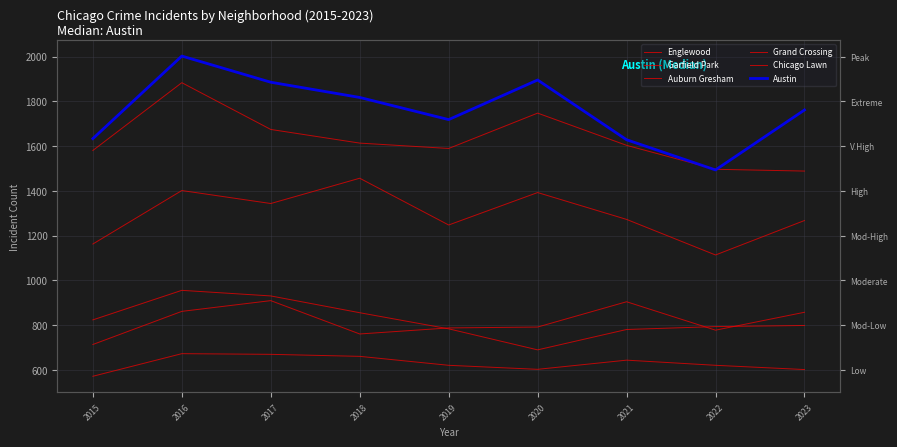

Which series has the largest total across all categories?

Austin